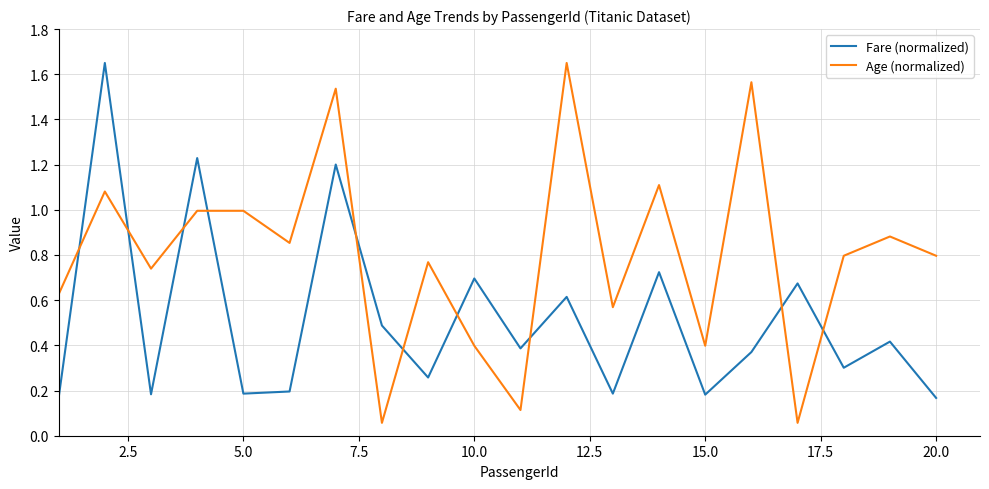

Rank the series by their average value, from lowest to highest.

Fare (normalized), Age (normalized)